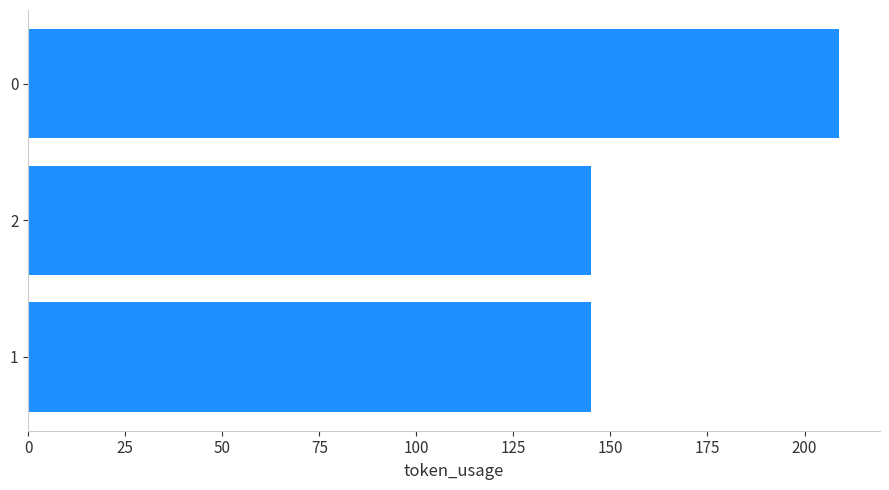

True or false: the data shows 296 at 0.

False